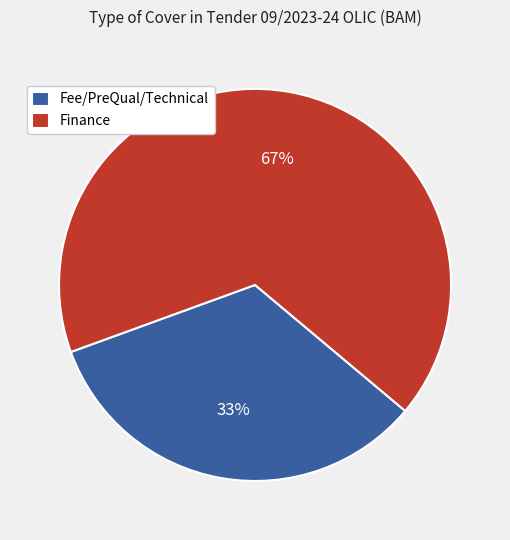

To the nearest percent, what is the average slice percentage?

50%